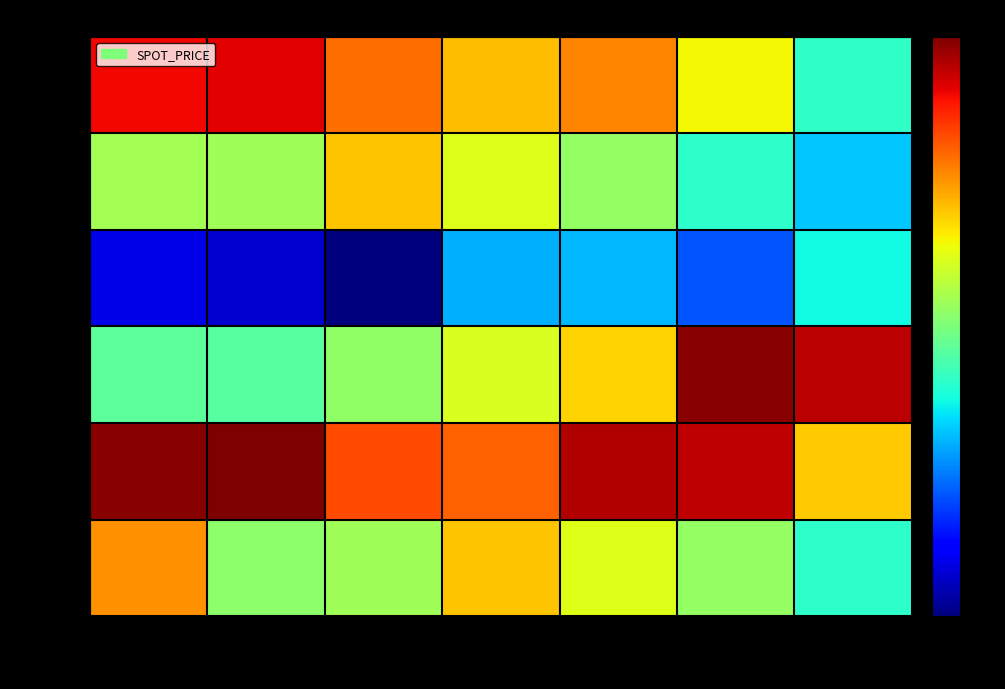

Count the number of categories in the chart.

7